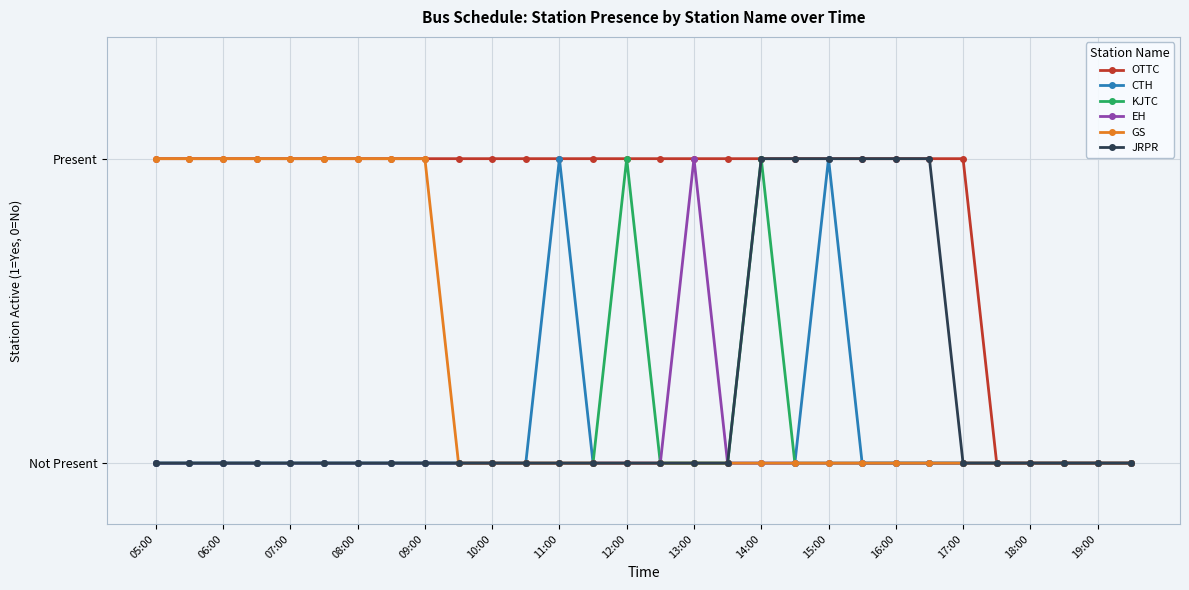

What are all the series names shown in the legend?

OTTC, CTH, KJTC, EH, GS, JRPR